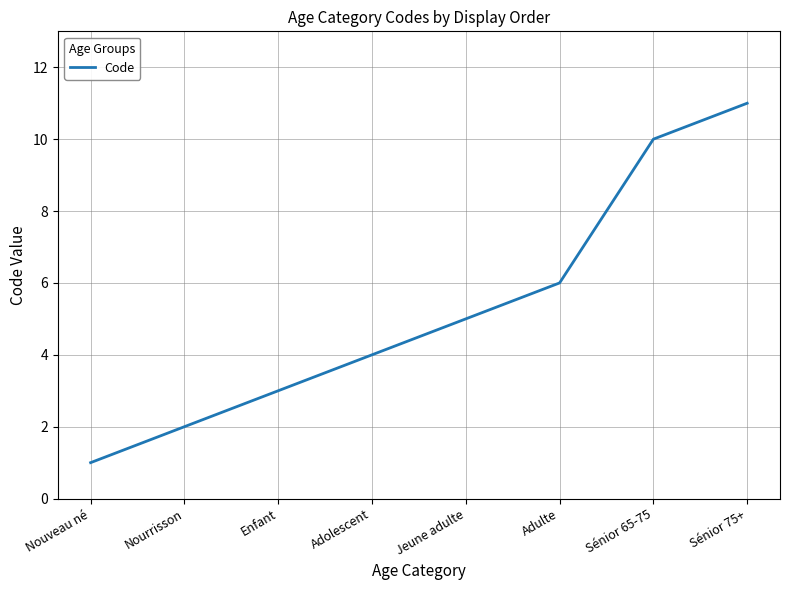

What is the sum of the values at Sénior 75+ and Nouveau né?

12